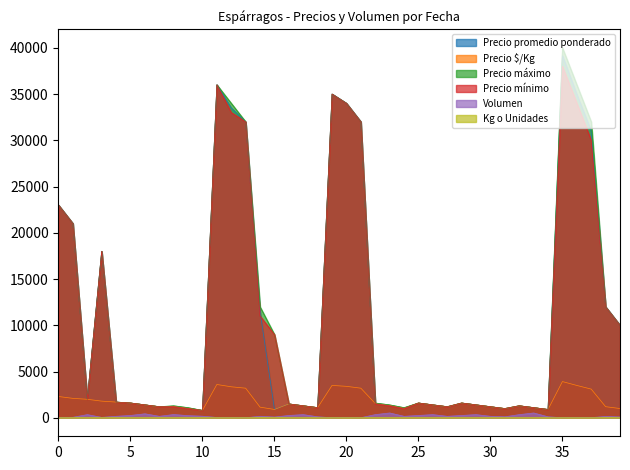

What is the maximum value shown in the chart?

40000